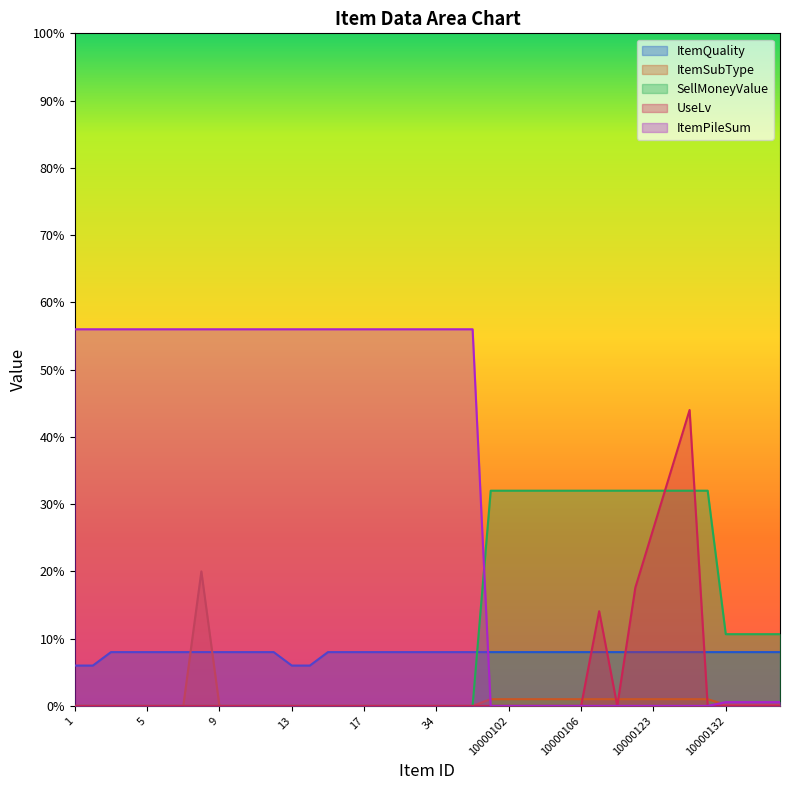

Reading left to right, what are all the values shown in this chart?

ItemQuality: 60000.0	60000.0	80000.0	80000.0	80000.0	80000.0	80000.0	80000.0	80000.0	80000.0	80000.0	80000.0	60000.0	60000.0	80000.0	80000.0	80000.0	80000.0	80000.0	80000.0	80000.0	80000.0	80000.0	80000.0	80000.0	80000.0	80000.0	80000.0	80000.0	80000.0	80000.0	80000.0	80000.0	80000.0	80000.0	80000.0	80000.0	80000.0	80000.0	80000.0
ItemSubType: 0.0	0.0	0.0	0.0	0.0	0.0	0.0	200000.0	0.0	0.0	0.0	0.0	0.0	0.0	0.0	0.0	0.0	0.0	0.0	0.0	0.0	0.0	0.0	10000.0	10000.0	10000.0	10000.0	10000.0	10000.0	10000.0	10000.0	10000.0	10000.0	10000.0	10000.0	10000.0	1666.7	1666.7	1666.7	1666.7
SellMoneyValue: 0.0	0.0	0.0	0.0	0.0	0.0	0.0	0.0	0.0	0.0	0.0	0.0	0.0	0.0	0.0	0.0	0.0	0.0	0.0	0.0	0.0	0.0	0.0	320000.0	320000.0	320000.0	320000.0	320000.0	320000.0	320000.0	320000.0	320000.0	320000.0	320000.0	320000.0	320000.0	106666.7	106666.7	106666.7	106666.7
UseLv: 0.0	0.0	0.0	0.0	0.0	0.0	0.0	0.0	0.0	0.0	0.0	0.0	0.0	0.0	0.0	0.0	0.0	0.0	0.0	0.0	0.0	0.0	0.0	0.0	0.0	0.0	0.0	0.0	0.0	140800.0	0.0	176000.0	264000.0	352000.0	440000.0	0.0	0.0	0.0	0.0	0.0
ItemPileSum: 560000.0	560000.0	560000.0	560000.0	560000.0	560000.0	560000.0	560000.0	560000.0	560000.0	560000.0	560000.0	560000.0	560000.0	560000.0	560000.0	560000.0	560000.0	560000.0	560000.0	560000.0	560000.0	560000.0	5.6	5.6	5.6	5.6	5.6	5.6	5.6	5.6	5.6	5.6	5.6	5.6	5.6	5599.4	5599.4	5599.4	5599.4